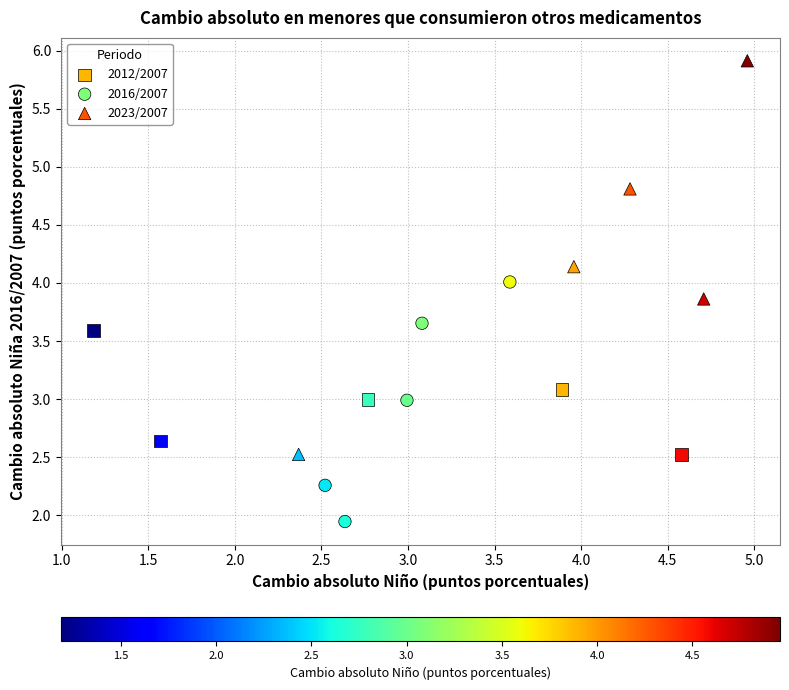

Which series reaches the minimum Y coordinate?

2016/2007